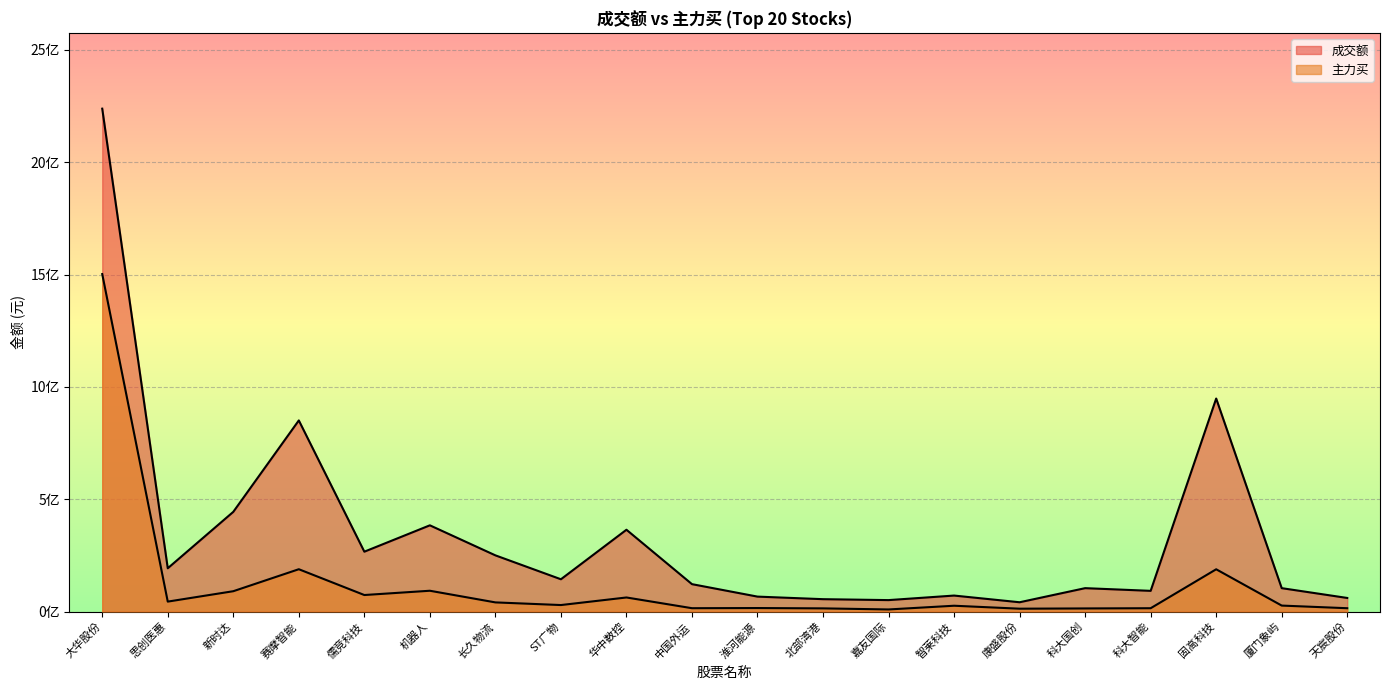

Reading left to right, list all the values displayed in this chart.

成交额: 大华股份=2238530944	思创医惠=192745025	新时达=443855384	赛摩智能=850810314	儒竞科技=266579894	机器人=383905774	长久物流=250211990	ST广物=143806451	华中数控=364217408	中国外运=122033800	淮河能源=66571394	北部湾港=55150642	嘉友国际=51018510	智莱科技=71252328	康盛股份=41448385	科大国创=104206098	科大智能=92220528	固高科技=948251756	厦门象屿=104206865	天宸股份=60558579
主力买: 大华股份=1502227465	思创医惠=44334972	新时达=90615182	赛摩智能=188474052	儒竞科技=73636663	机器人=92684355	长久物流=40819314	ST广物=29005550	华中数控=62721721	中国外运=14996527	淮河能源=15651924	北部湾港=14225523	嘉友国际=9393951	智莱科技=25962009	康盛股份=12795151	科大国创=13923752	科大智能=14886043	固高科技=188234920	厦门象屿=26653380	天宸股份=14913143